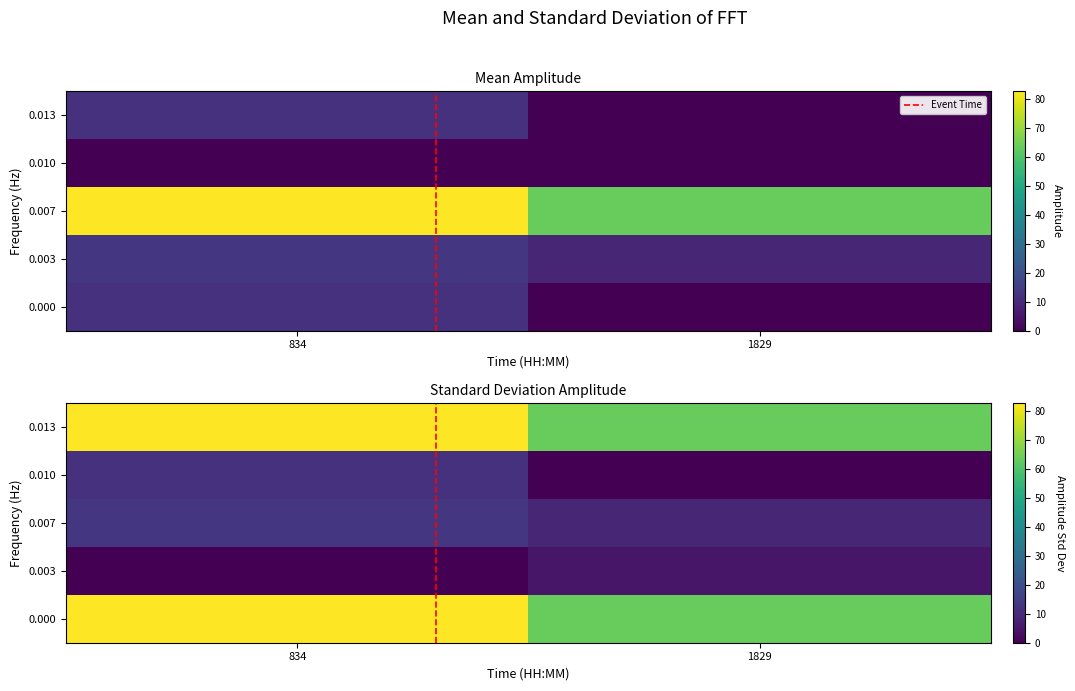

Is it true that 0.010 equals 20.7 at 834?

False